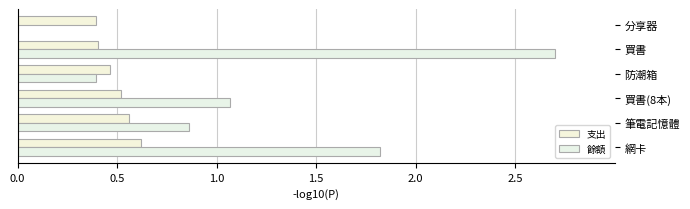

Which series has the largest total across all categories?

餘額